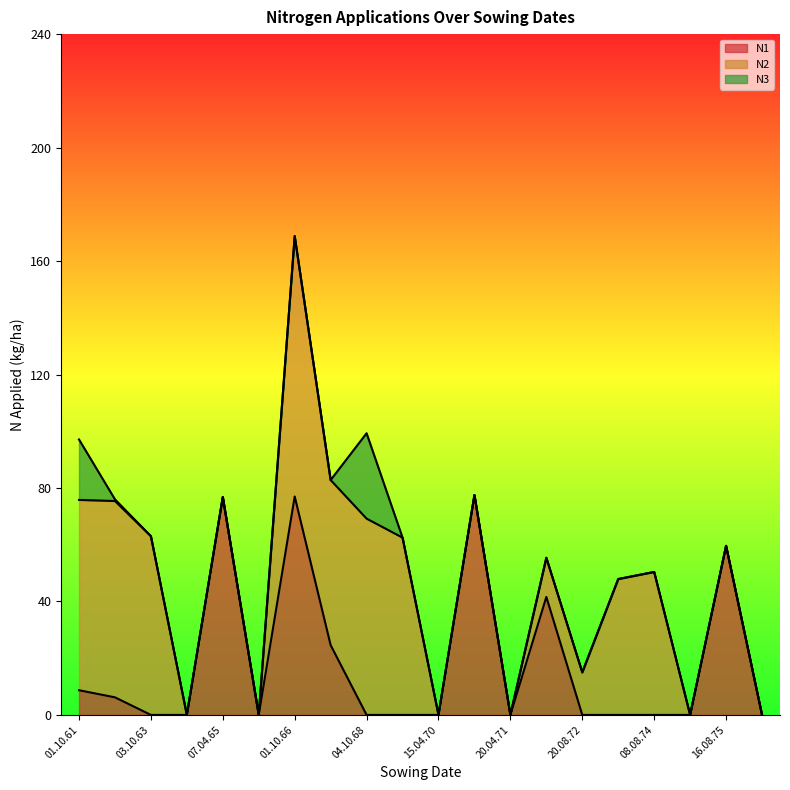

The N1 series shows 24.5 at 04.10.68. True or false?

False